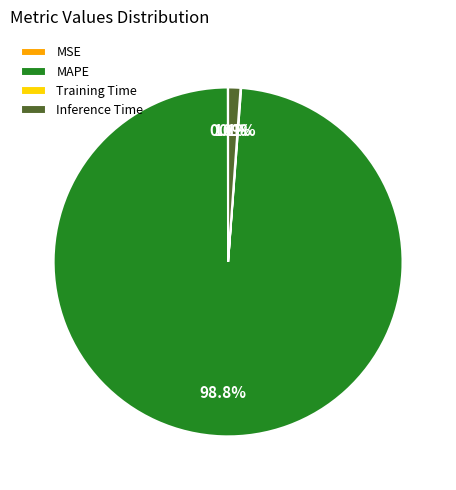

What portion of the pie excludes Inference Time?

98.9%